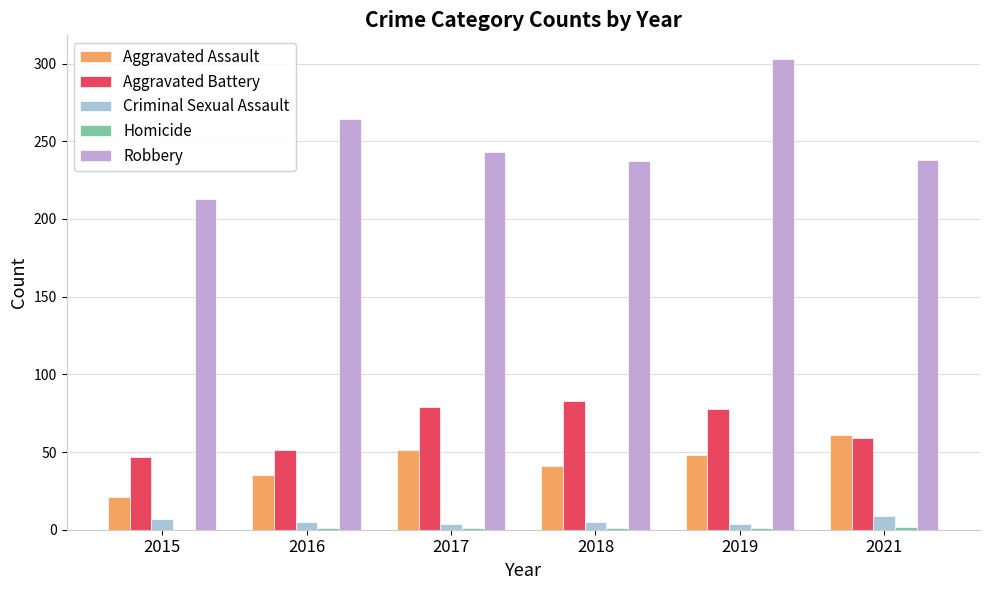

How many data points does each series have?

6